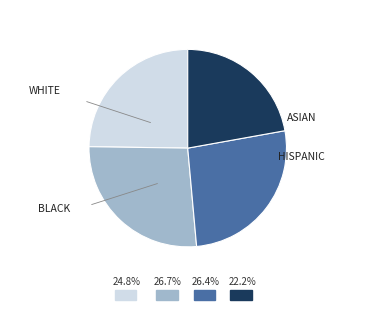

Does any single category account for the majority?

No